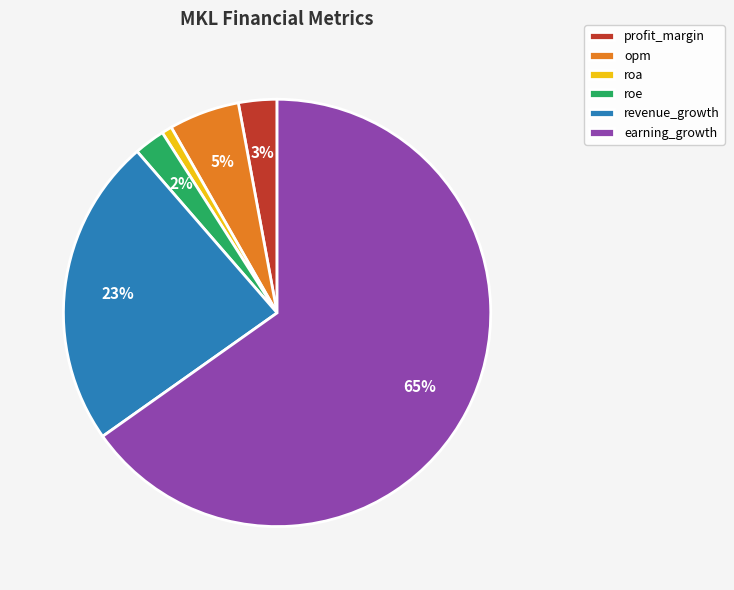

How many slices are in this pie chart?

6